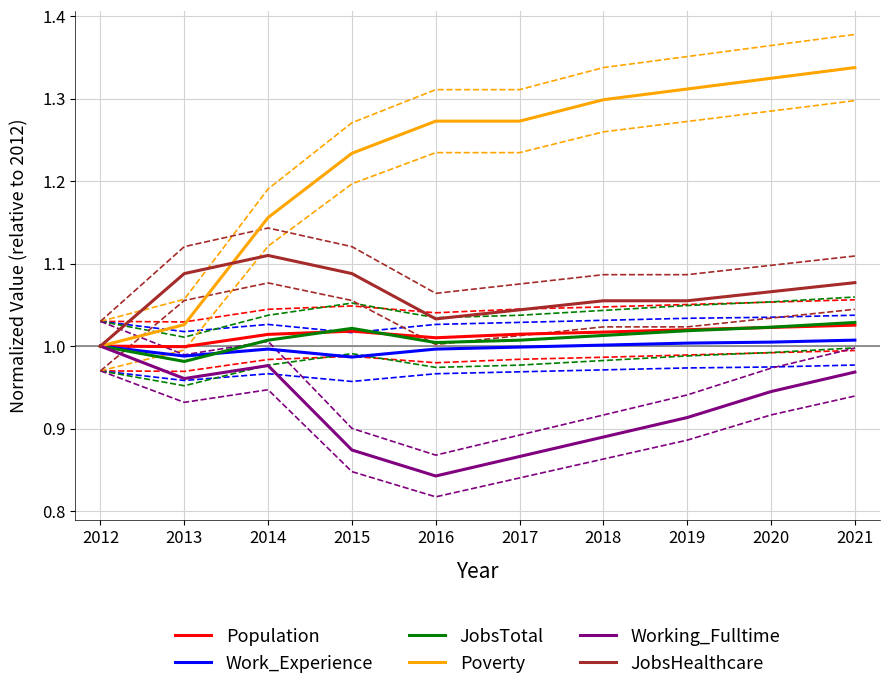

Which series changed the most between 2014 and 2018?

Poverty